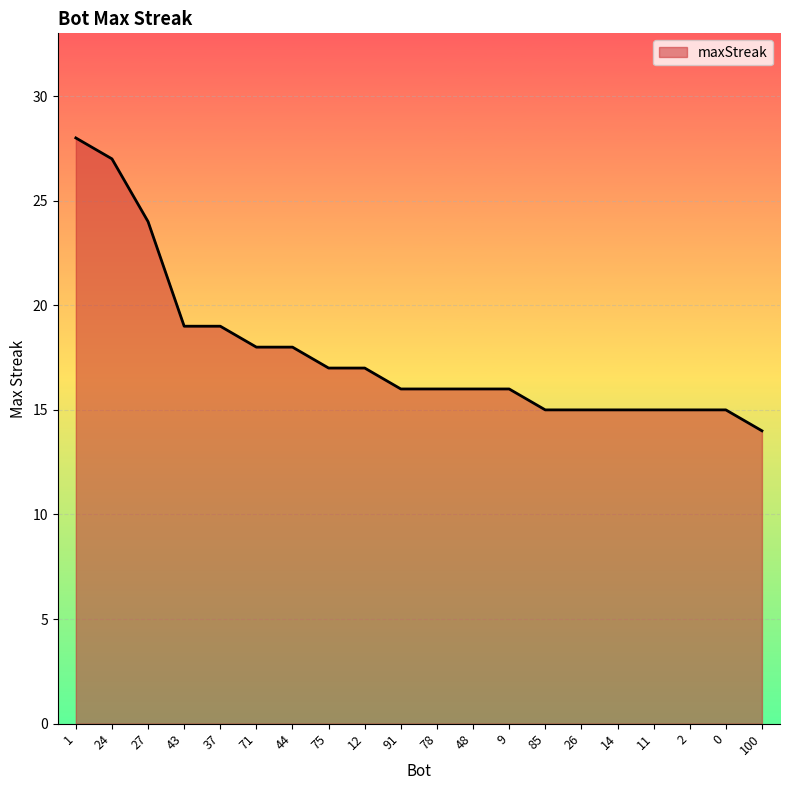

At which category does the chart reach its peak across all series?

1